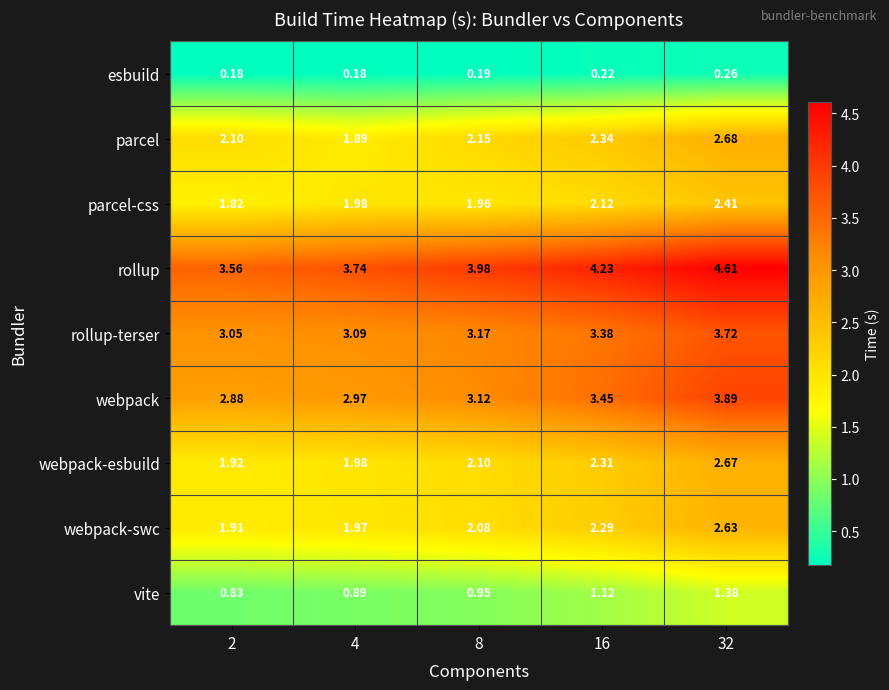

Is the value of rollup-terser at 2 greater than the value of parcel-css at 2?

Yes